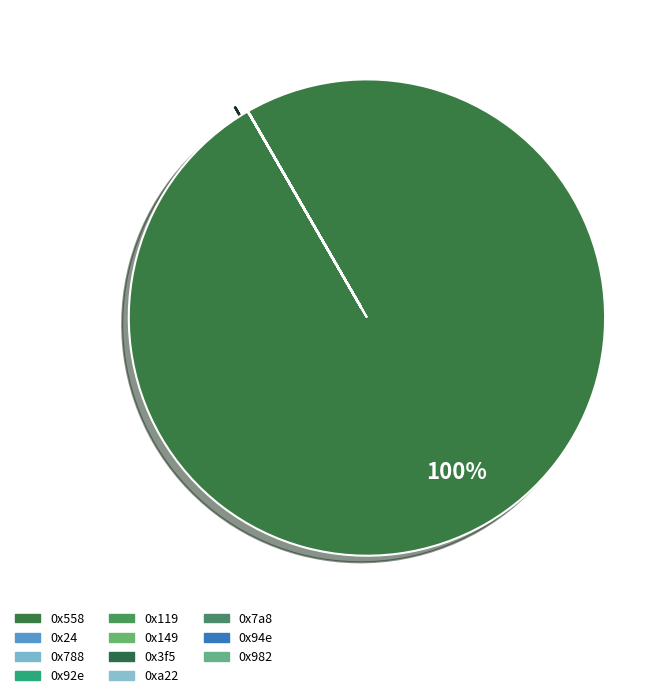

Which category has the smallest portion of the pie?

0x24